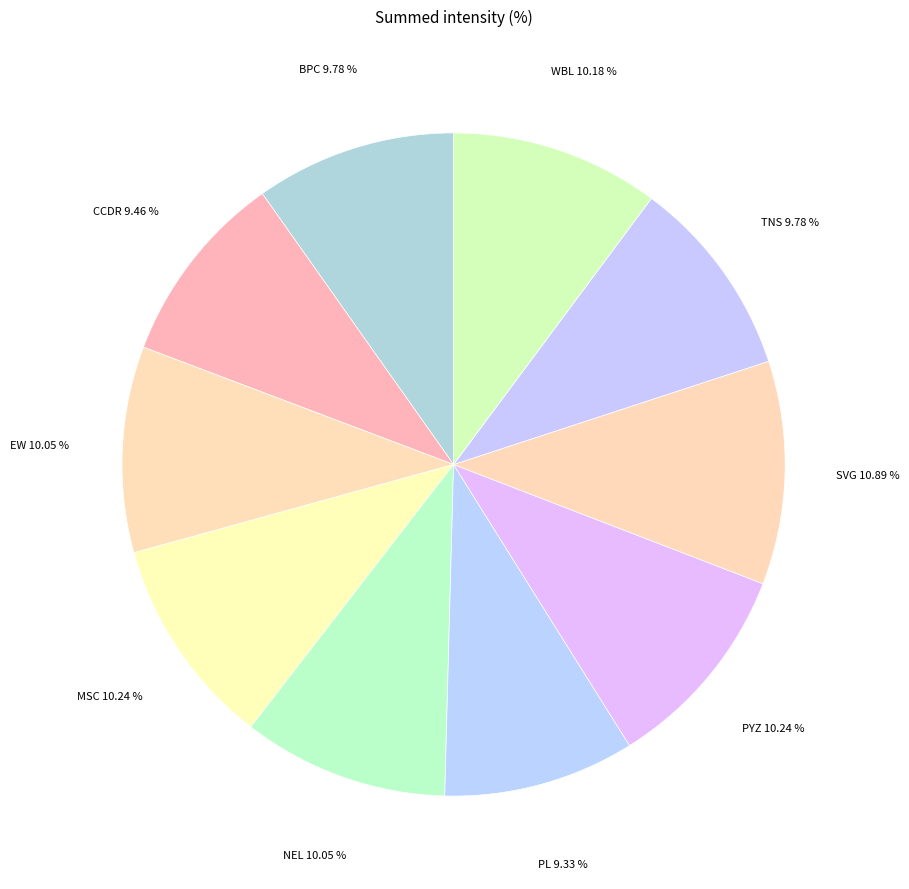

How many slices are in this pie chart?

10